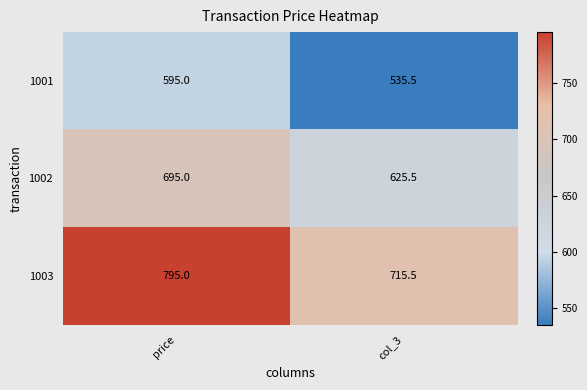

Reading left to right, list all the values displayed in this chart.

1001: price=595.0	col_3=535.5
1002: price=695.0	col_3=625.5
1003: price=795.0	col_3=715.5